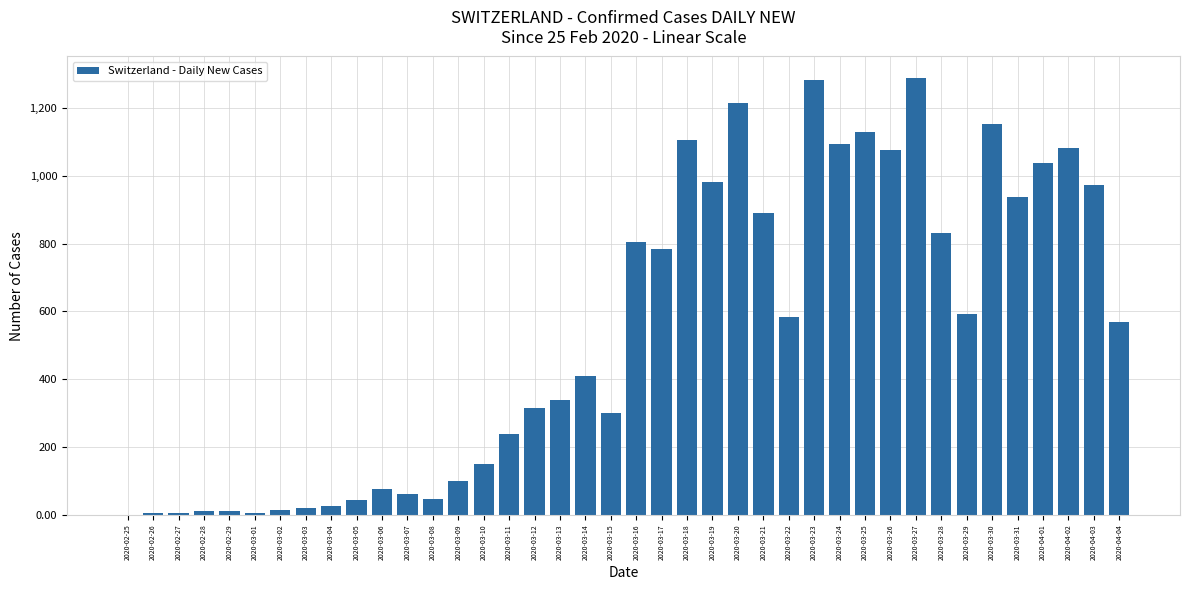

The value at 2020-03-30 is 778. True or false?

False